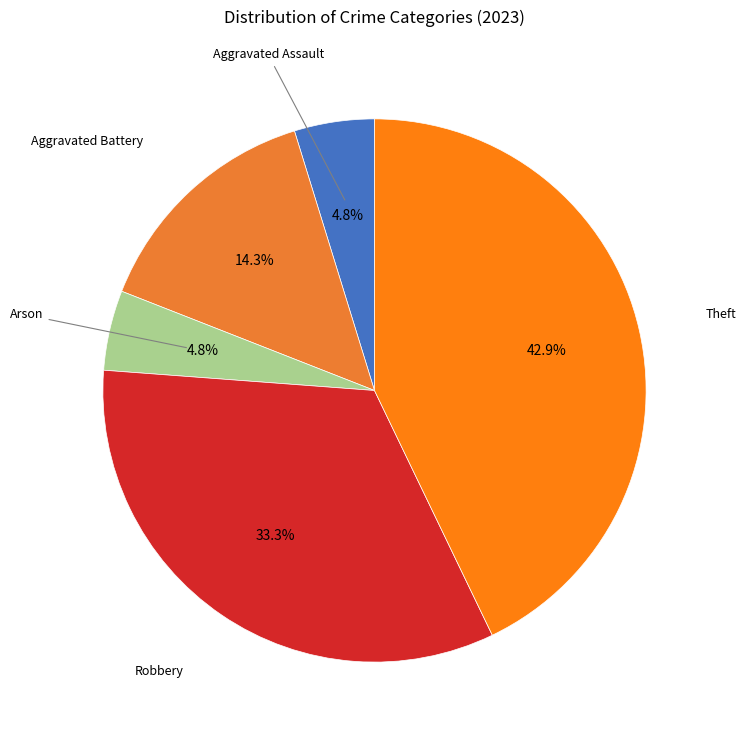

Is there any slice that represents more than half of the pie?

No